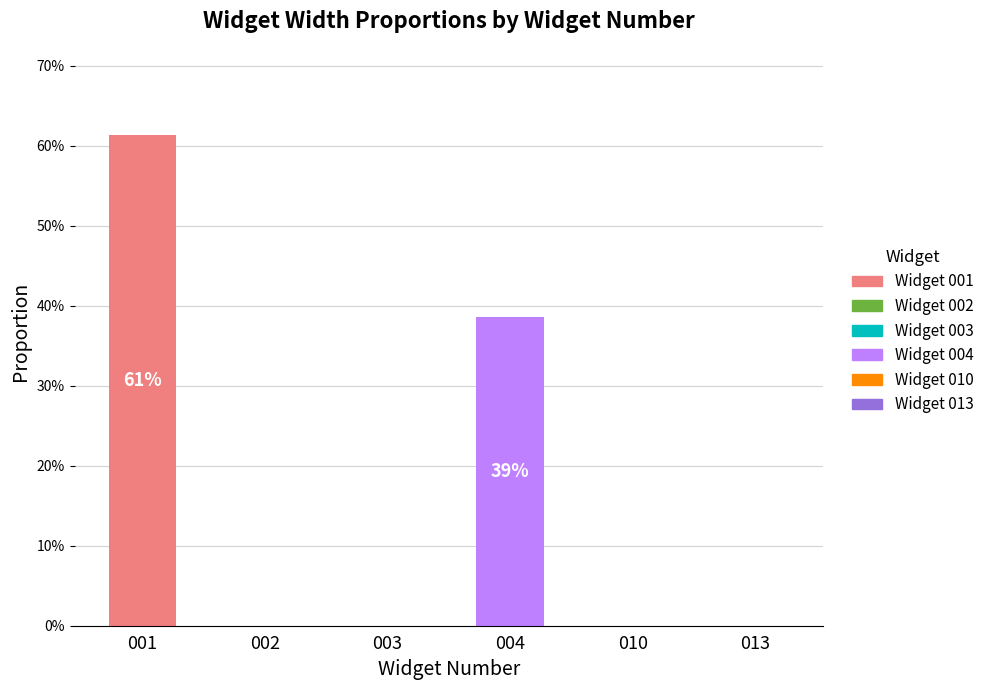

The value at 001 is 61.4. True or false?

True